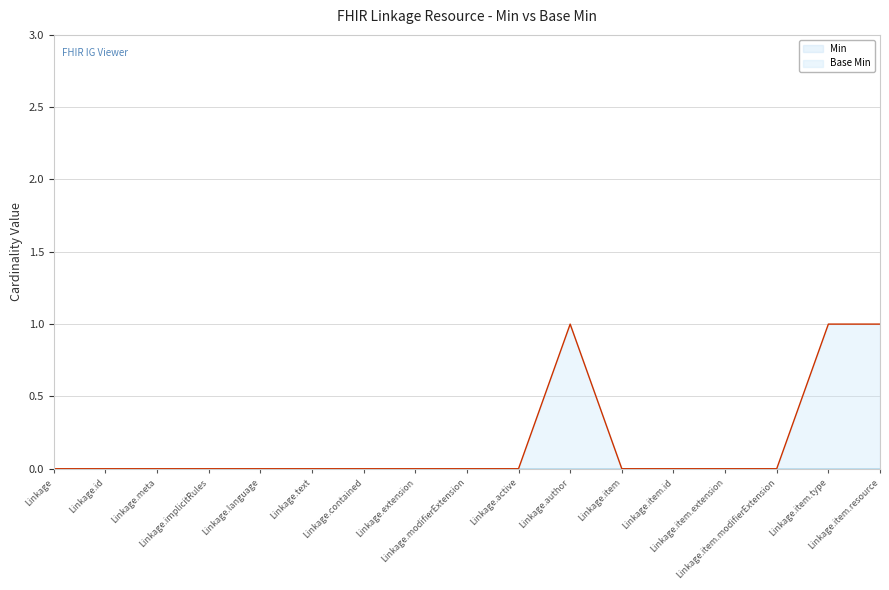

Reading left to right, what are all the values shown in this chart?

0	0	0	0	0	0	0	0	0	0	1	0	0	0	0	1	1